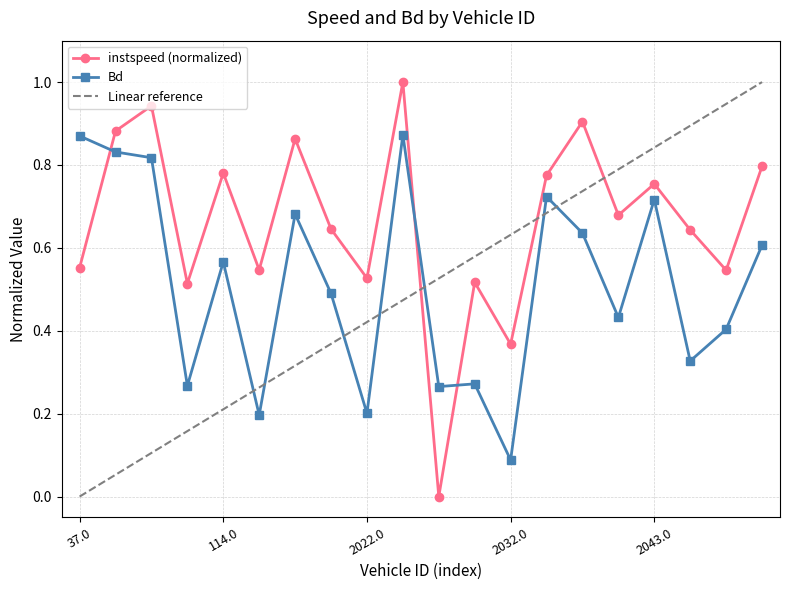

How many times do Linear reference and Bd cross each other?

7